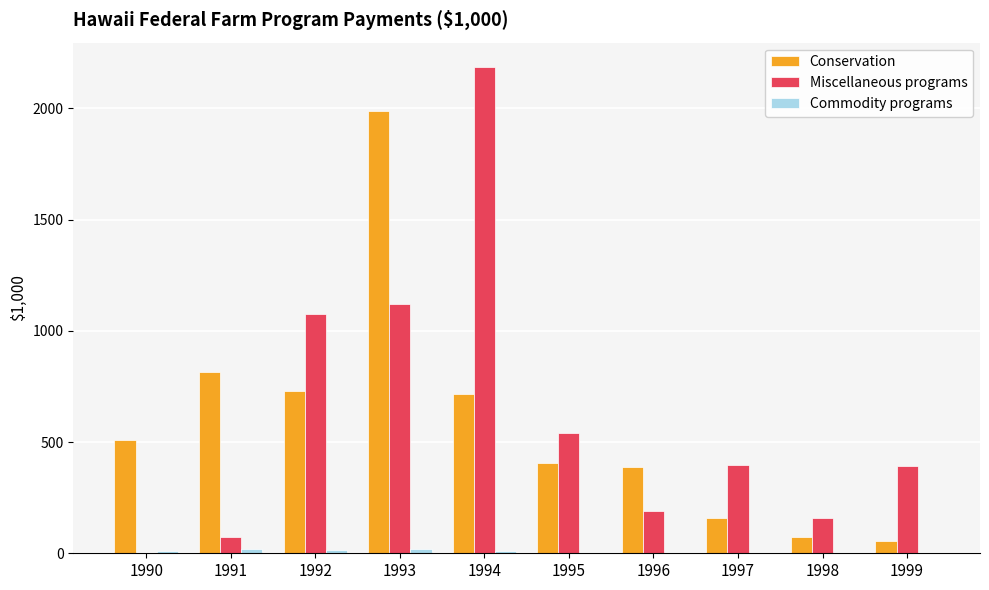

At which category is the sum across all series the highest?

1993